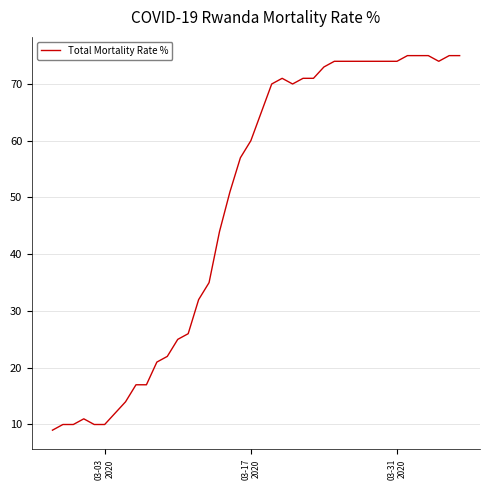

What is the smallest value displayed?

9